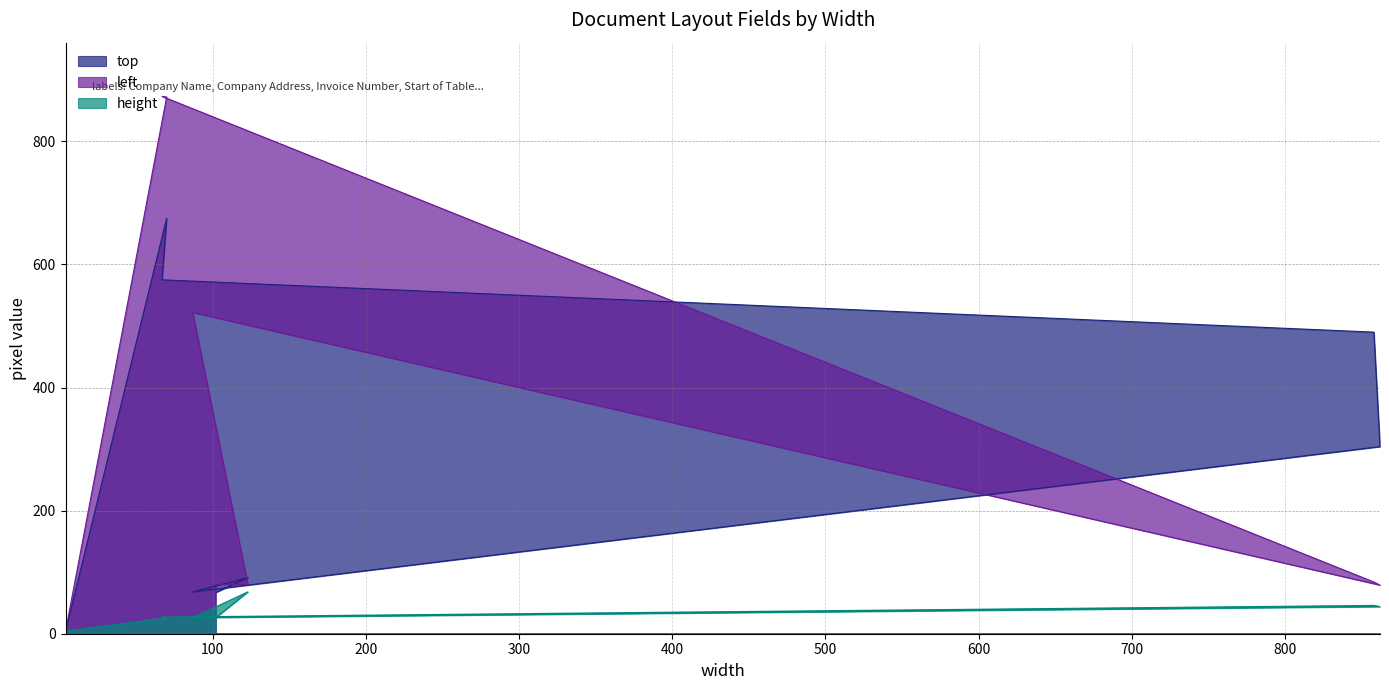

What is the value of the height point at the 5th from the left?

46